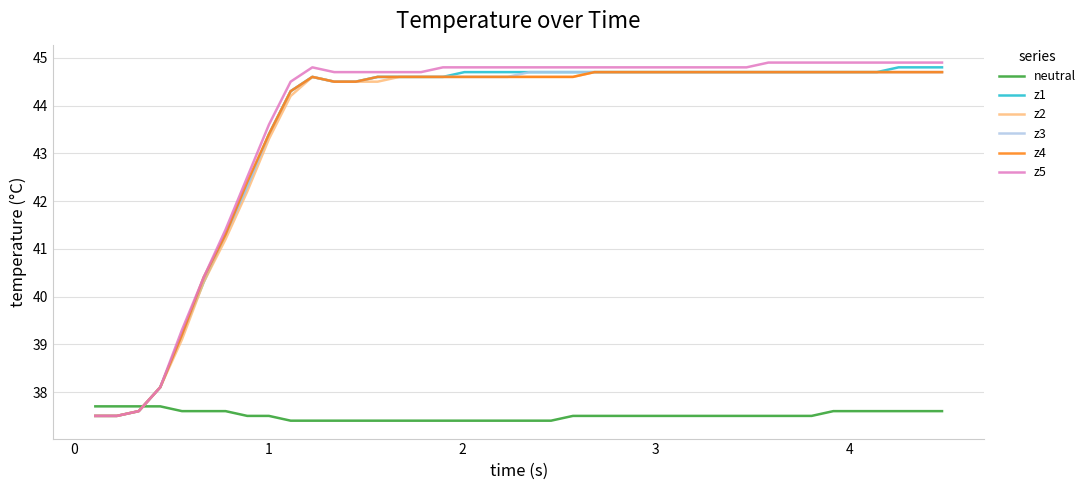

How many times do z3 and neutral cross each other?

1